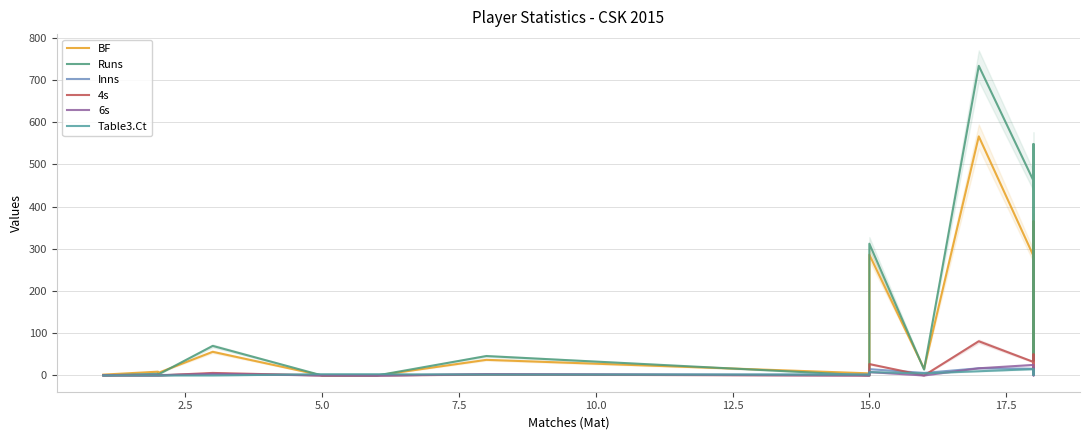

Which series has the largest total across all categories?

Runs